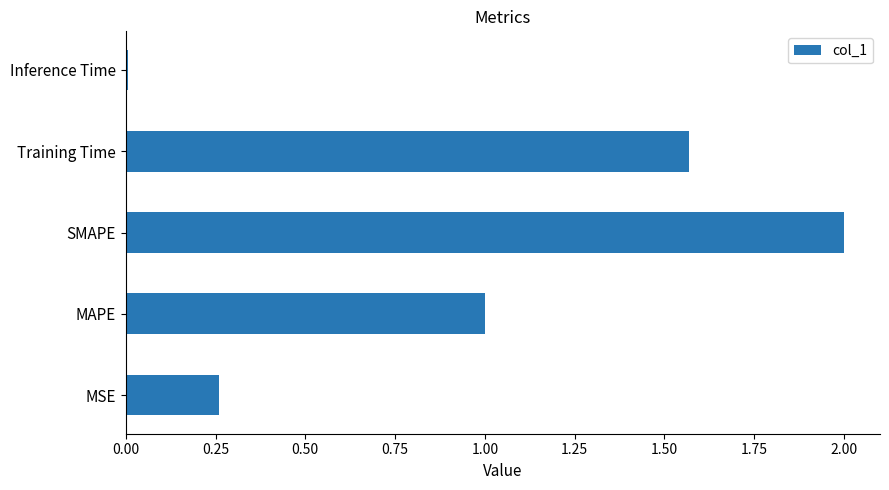

Is it true that the value at MAPE is 1.0?

True